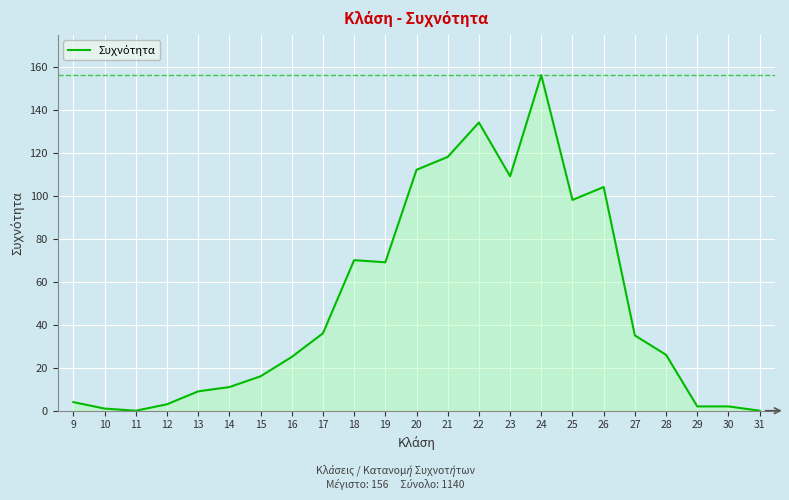

What is the average value?

50